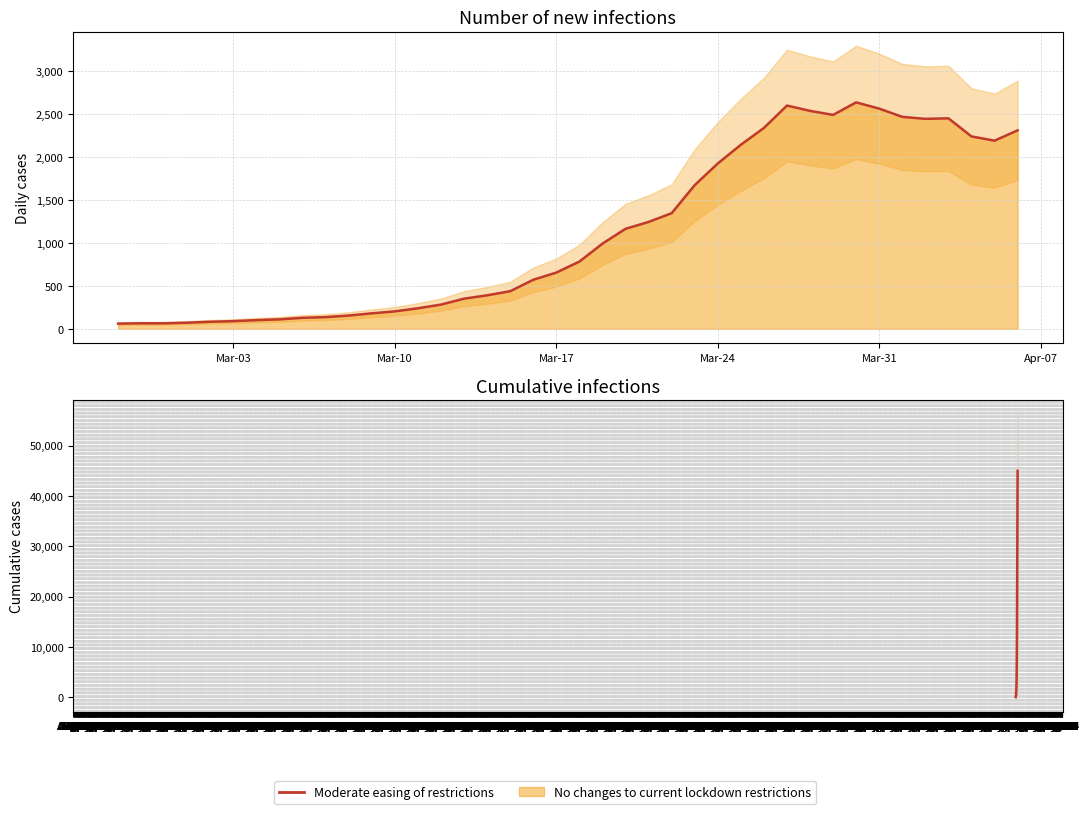

What is the average value?

12201